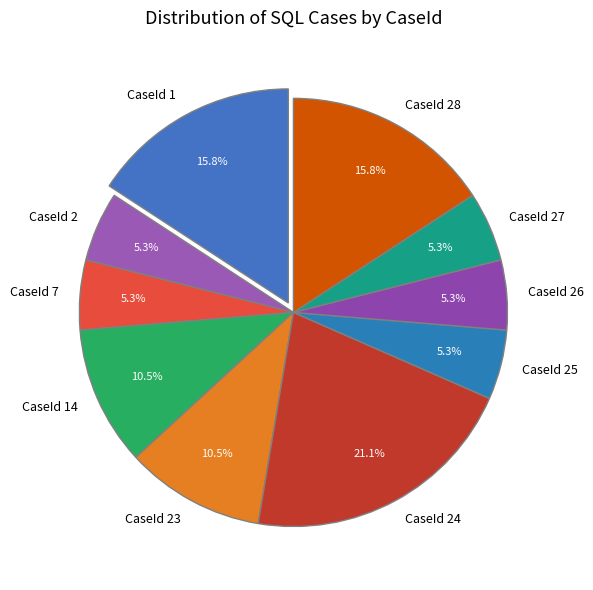

What is the largest slice in the pie chart?

CaseId 24